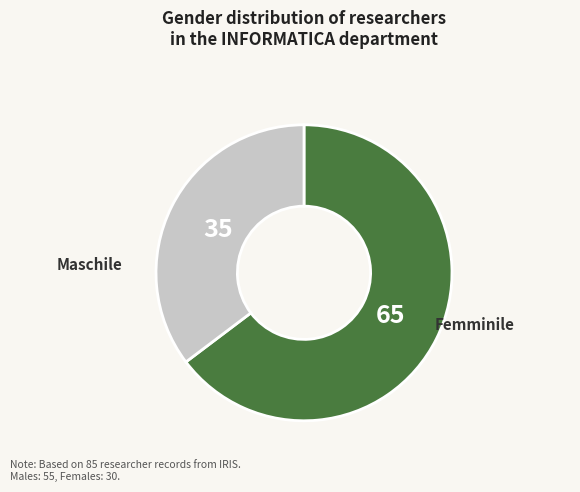

Is there a majority slice in this chart?

Yes